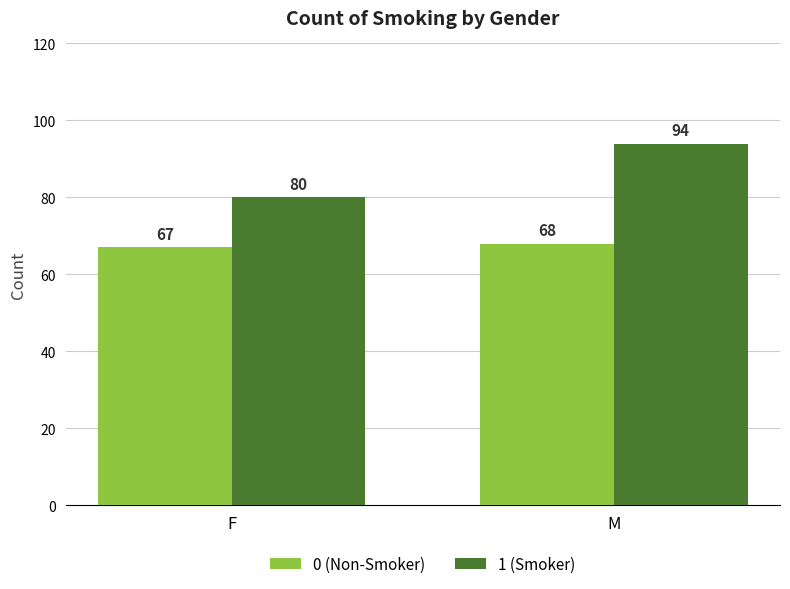

At how many categories does at least one series exceed 90?

1